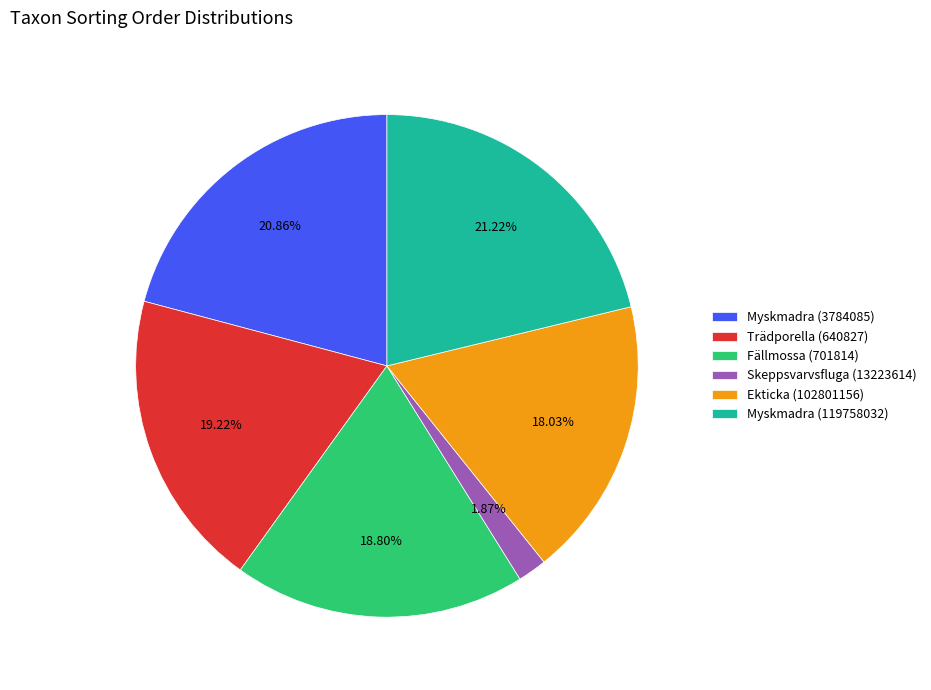

Between Ekticka (102801156) and Myskmadra (3784085), which is larger?

Myskmadra (3784085)